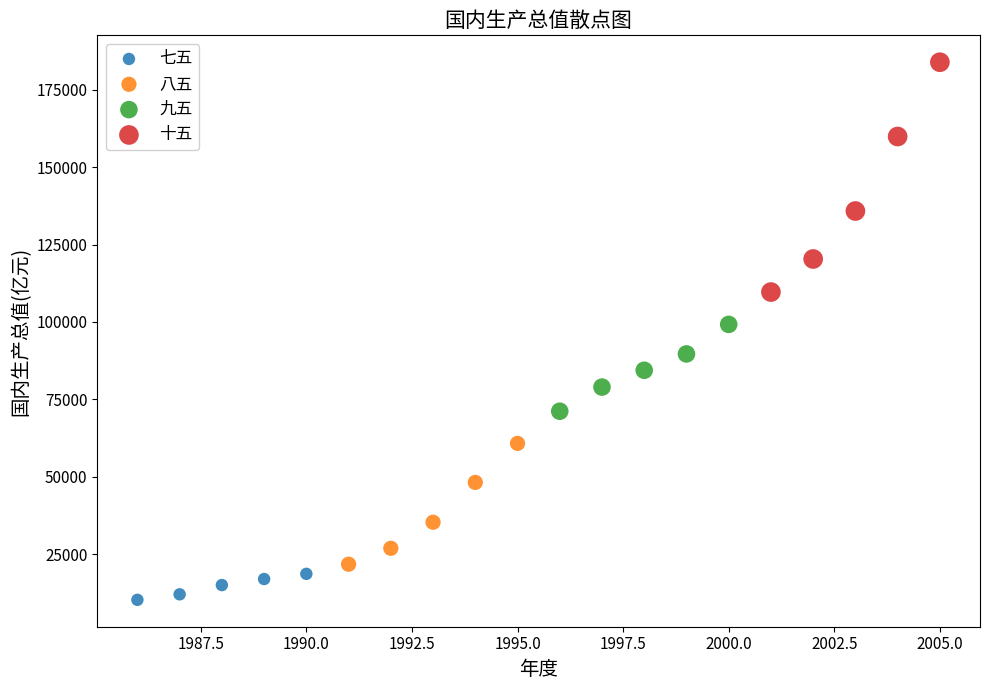

Which series contains the lowest Y value?

七五